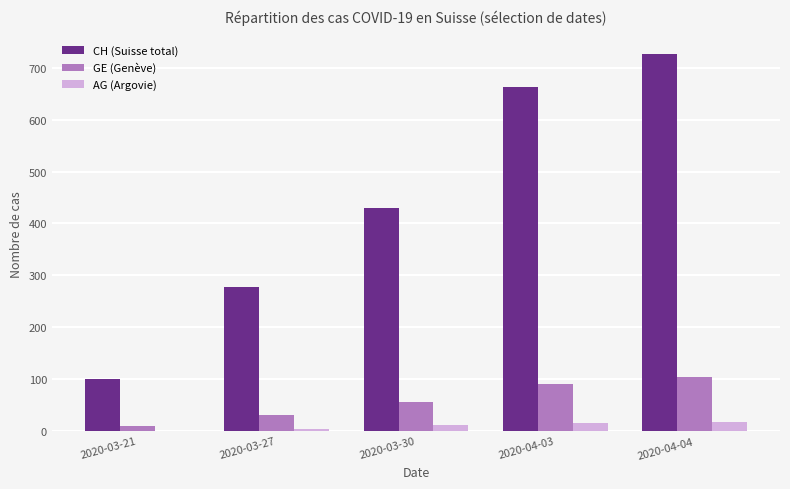

Which category has the highest value across all series?

2020-04-04